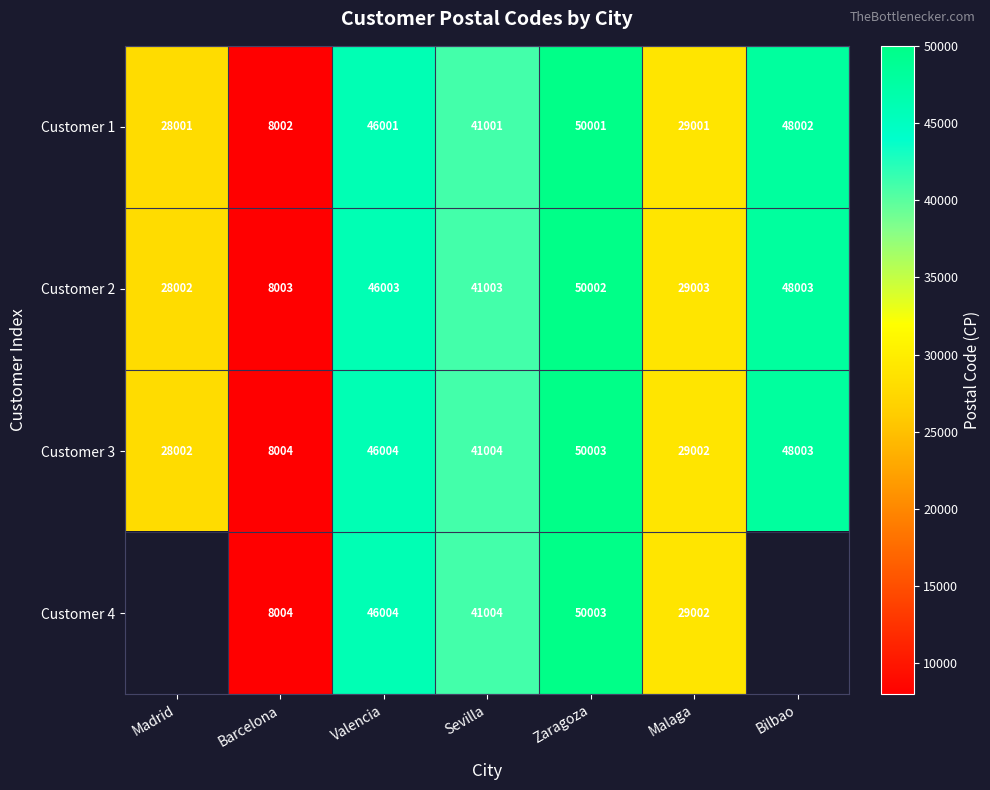

The value of Customer 3 at Bilbao is 69912.3. True or false?

False